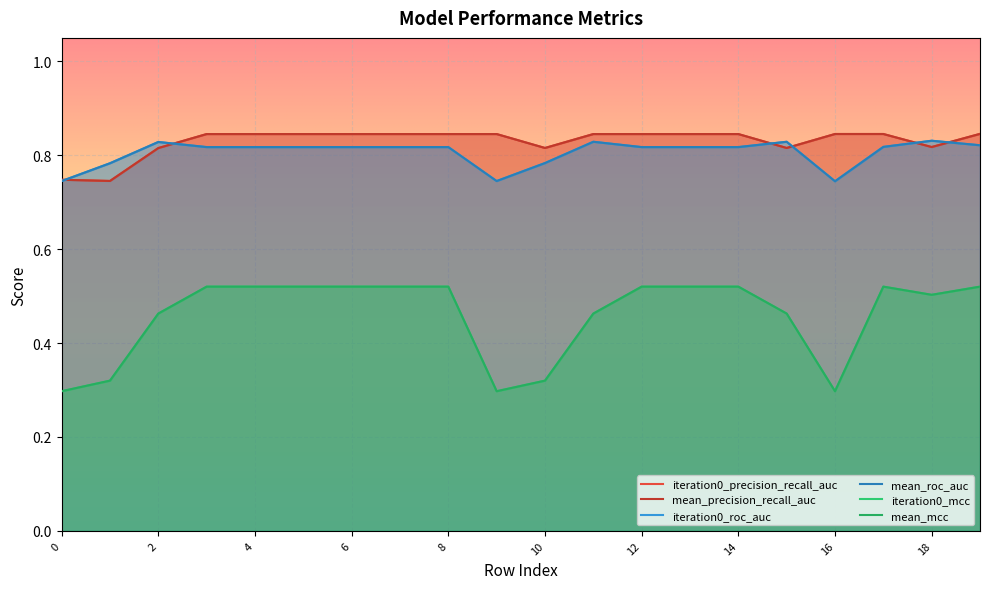

Which category has the highest value in the mean_roc_auc series?

18